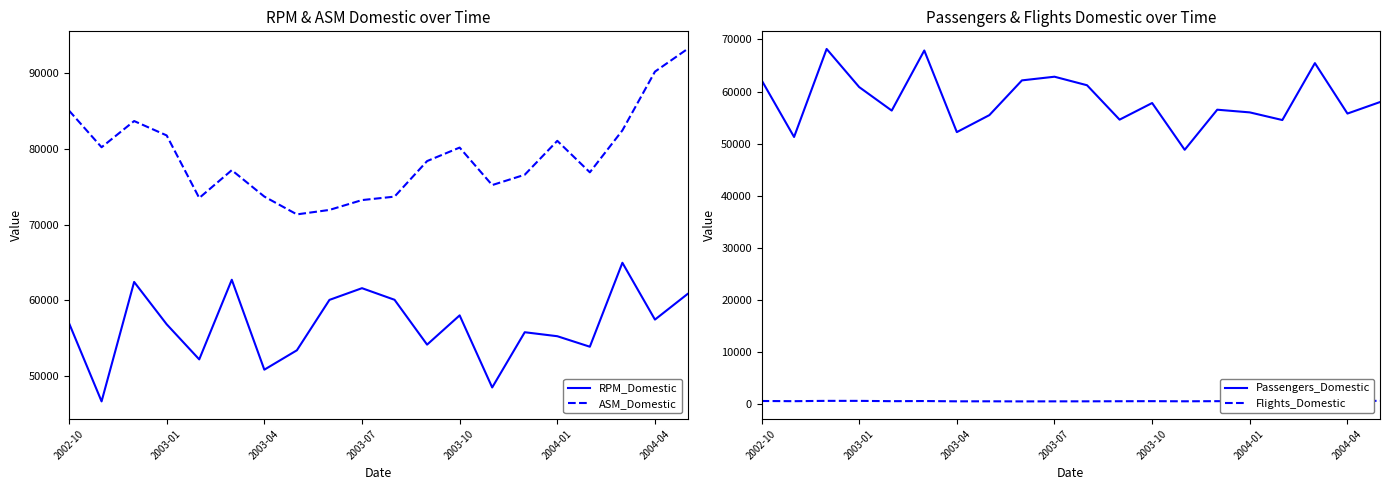

Is this an area chart (filled region under the line)?

No